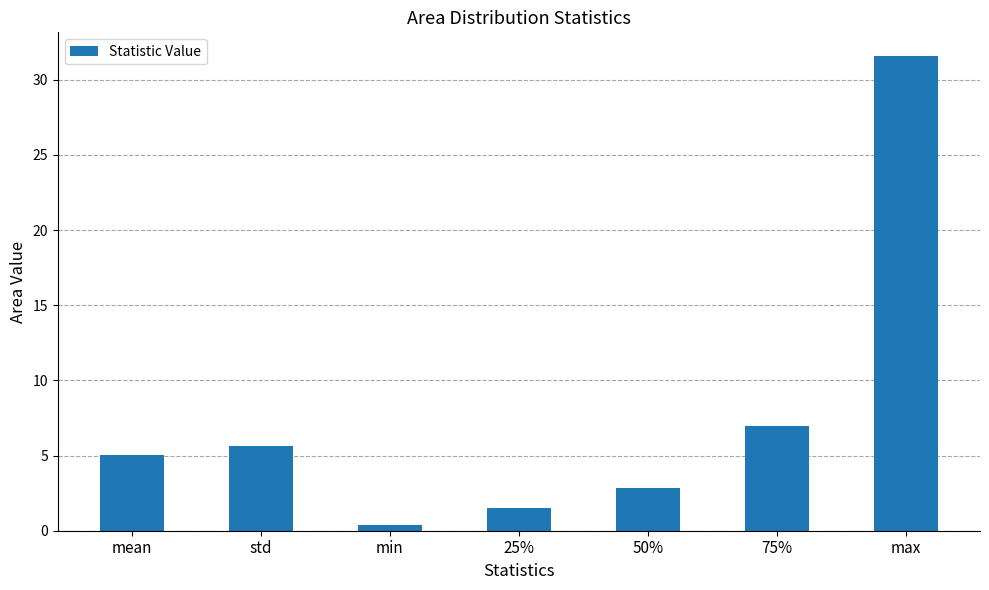

What is the ratio of the value at max to the value at 50%?

11.1